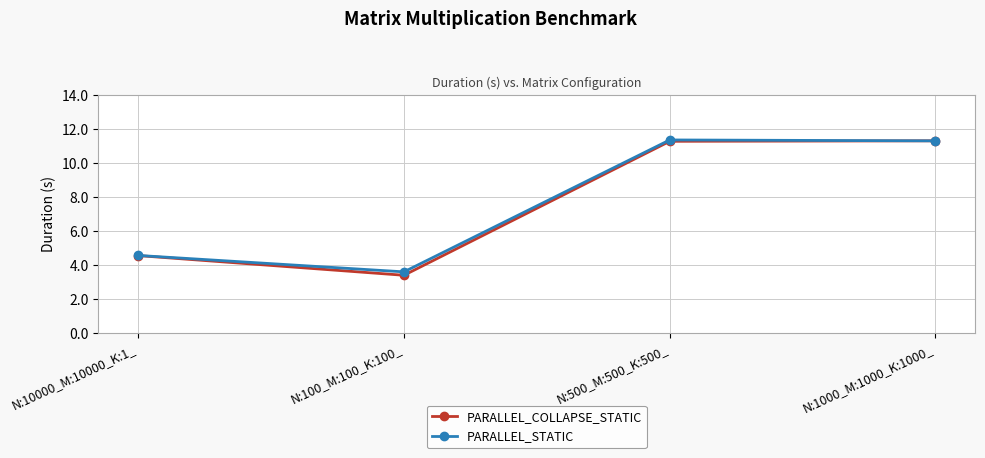

What are all the series names shown in the legend?

PARALLEL_COLLAPSE_STATIC, PARALLEL_STATIC